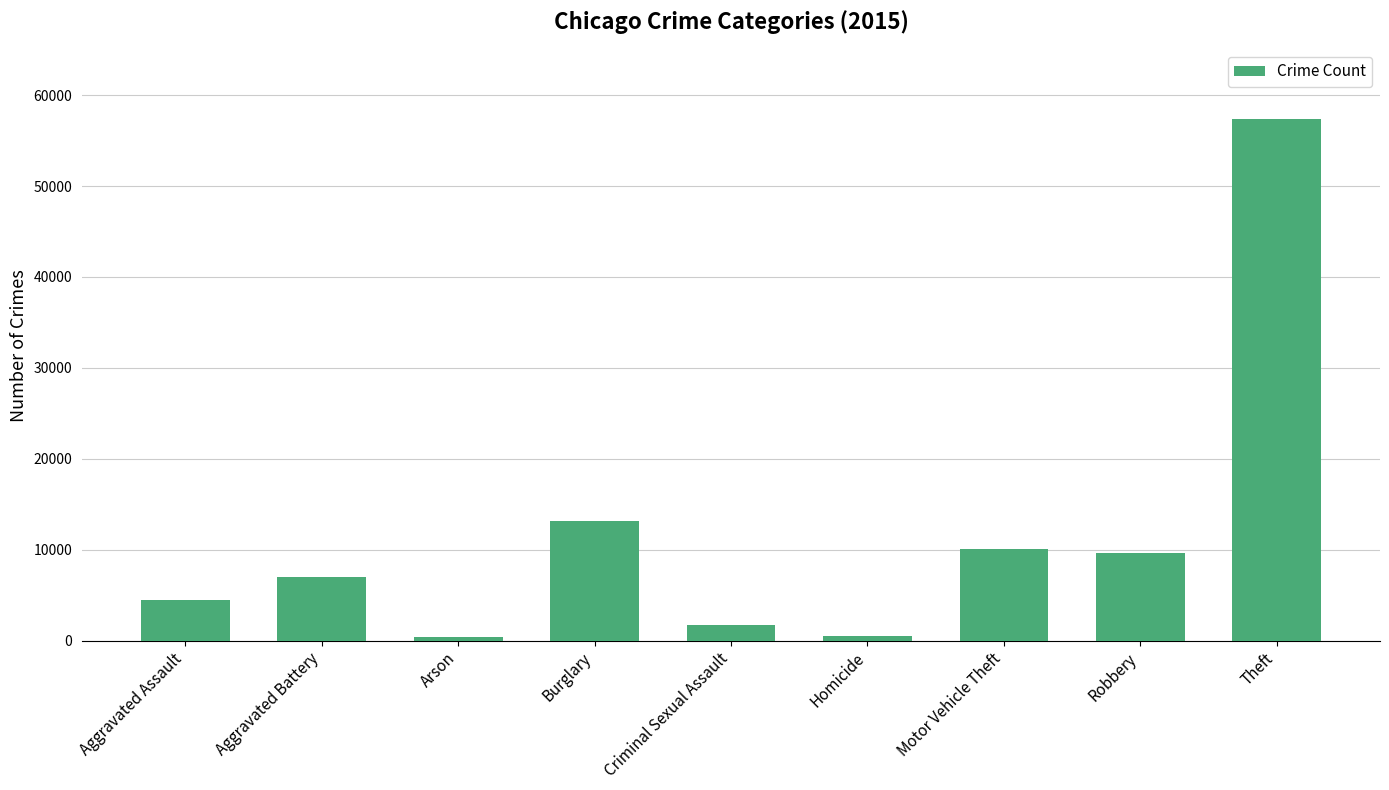

What is the smallest value displayed?

448